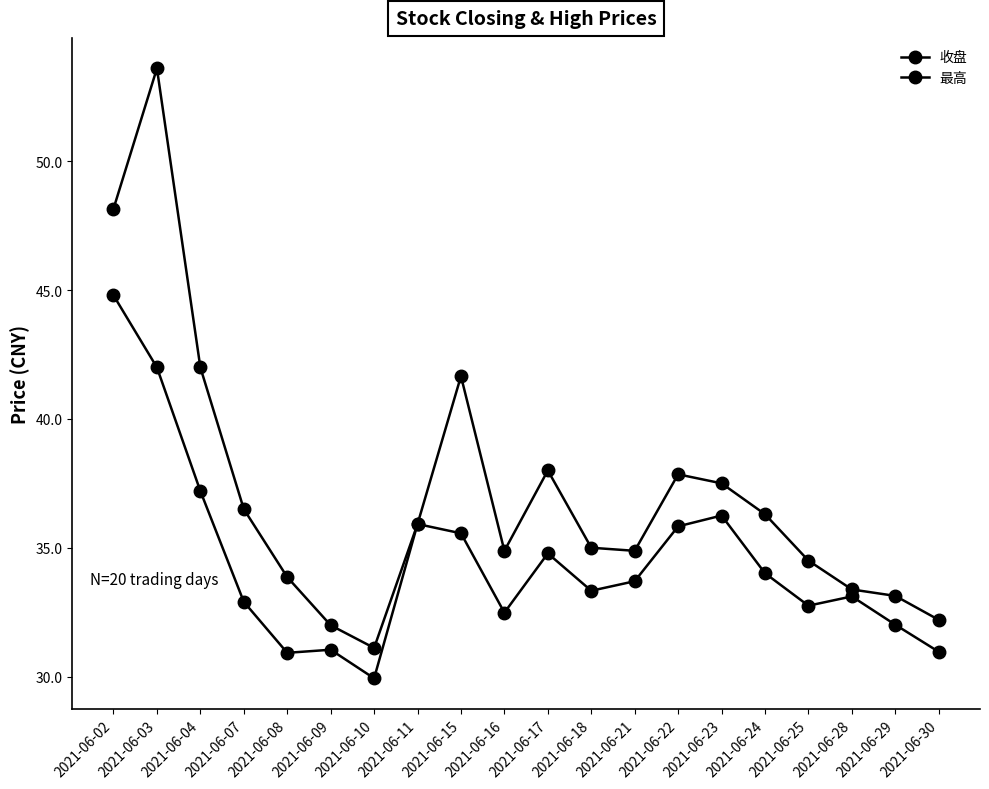

Count the number of categories in the chart.

20